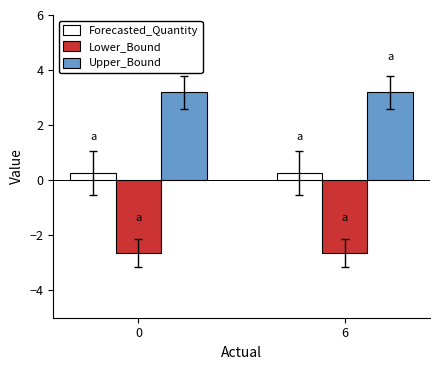

Reading left to right, transcribe all the data shown in this chart.

Forecasted_Quantity: 0=0.3	6=0.3
Lower_Bound: 0=-2.6	6=-2.6
Upper_Bound: 0=3.2	6=3.2